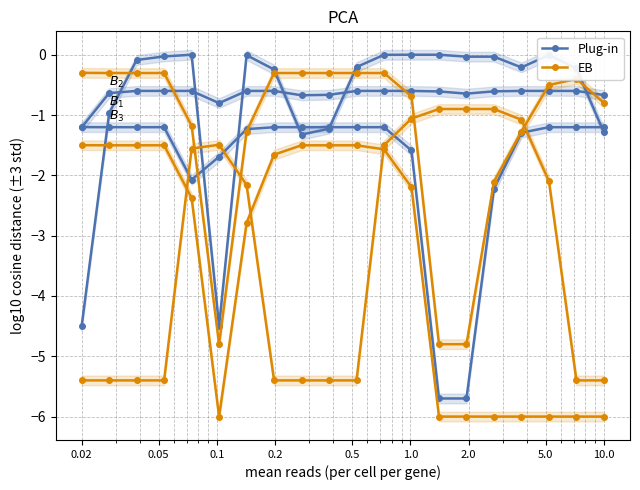

In EB, how many points are higher than both neighbors (excluding endpoints)?

1